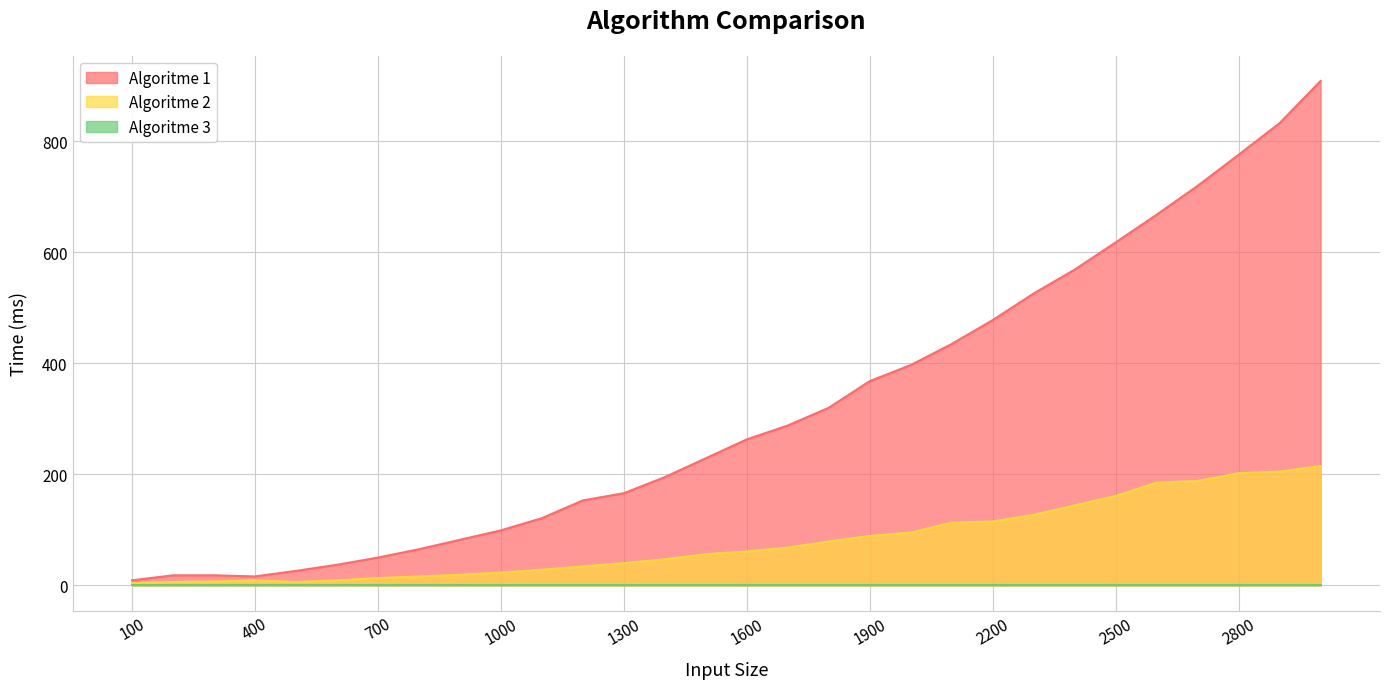

At which category does Algoritme 2 reach its first local peak?

400